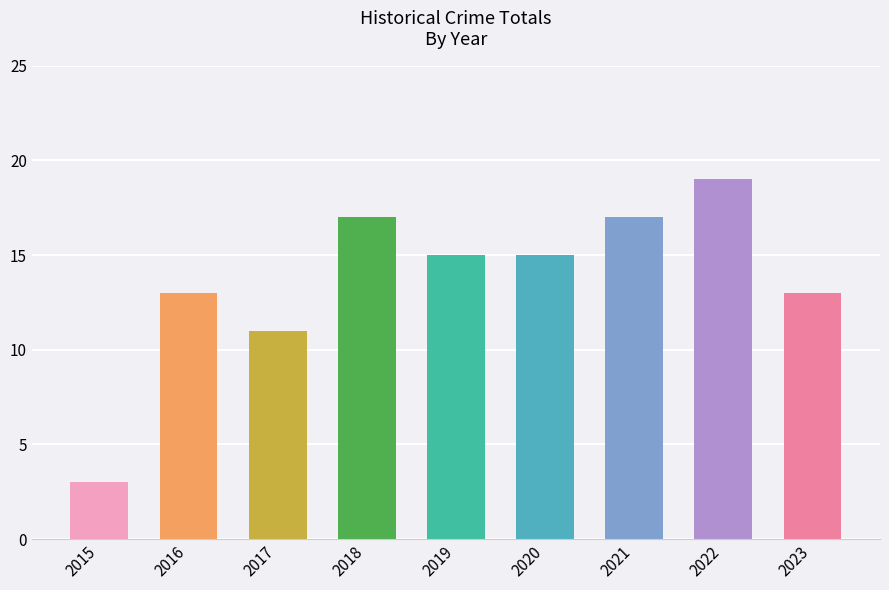

What is the average value?

14